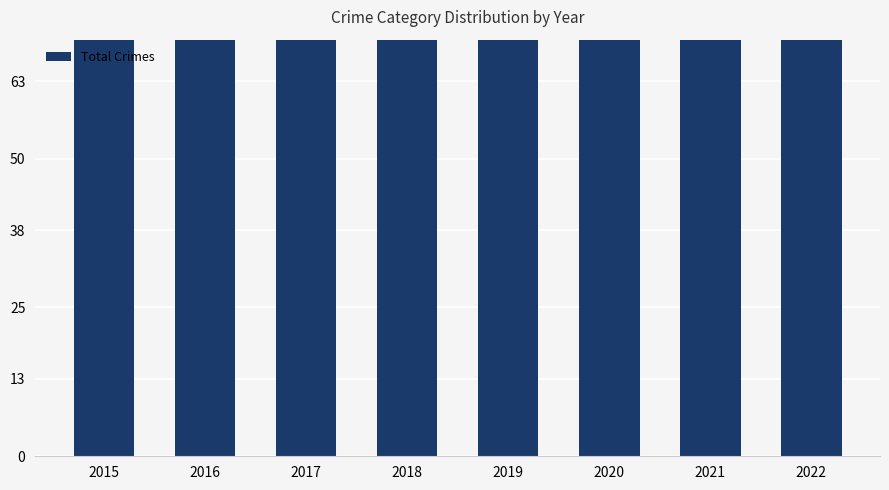

The chart shows a value of 128 at 2022. True or false?

True